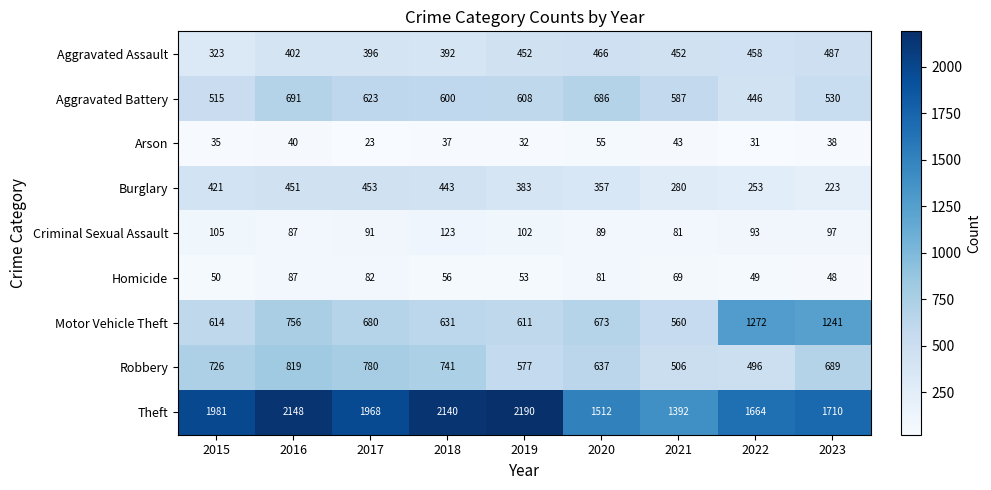

What is the approximate value of Arson at 2023, to the nearest 10?

40